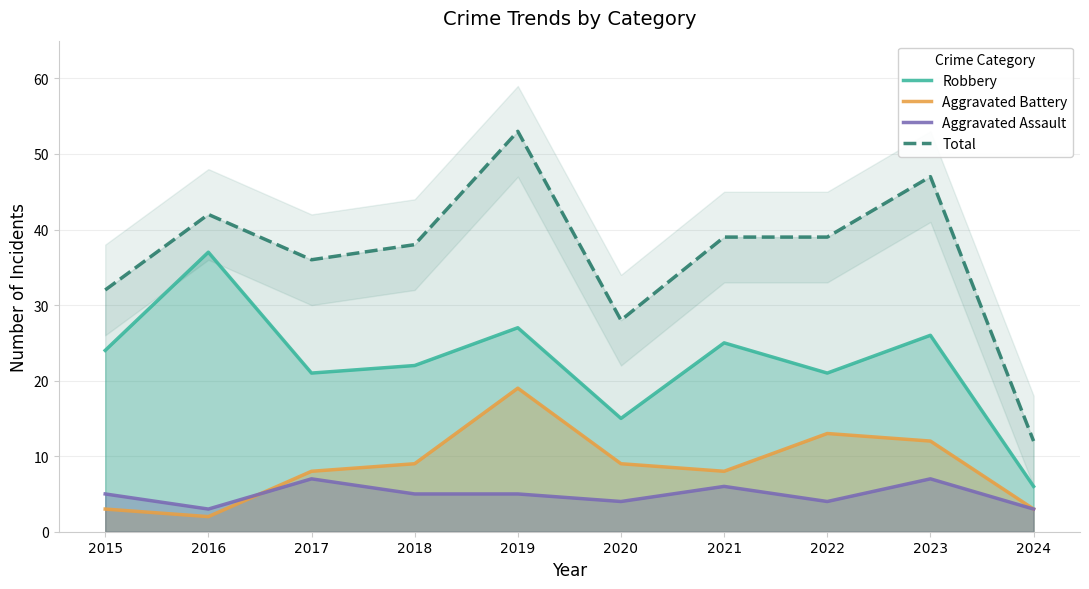

Does the chart have visible grid lines?

Yes